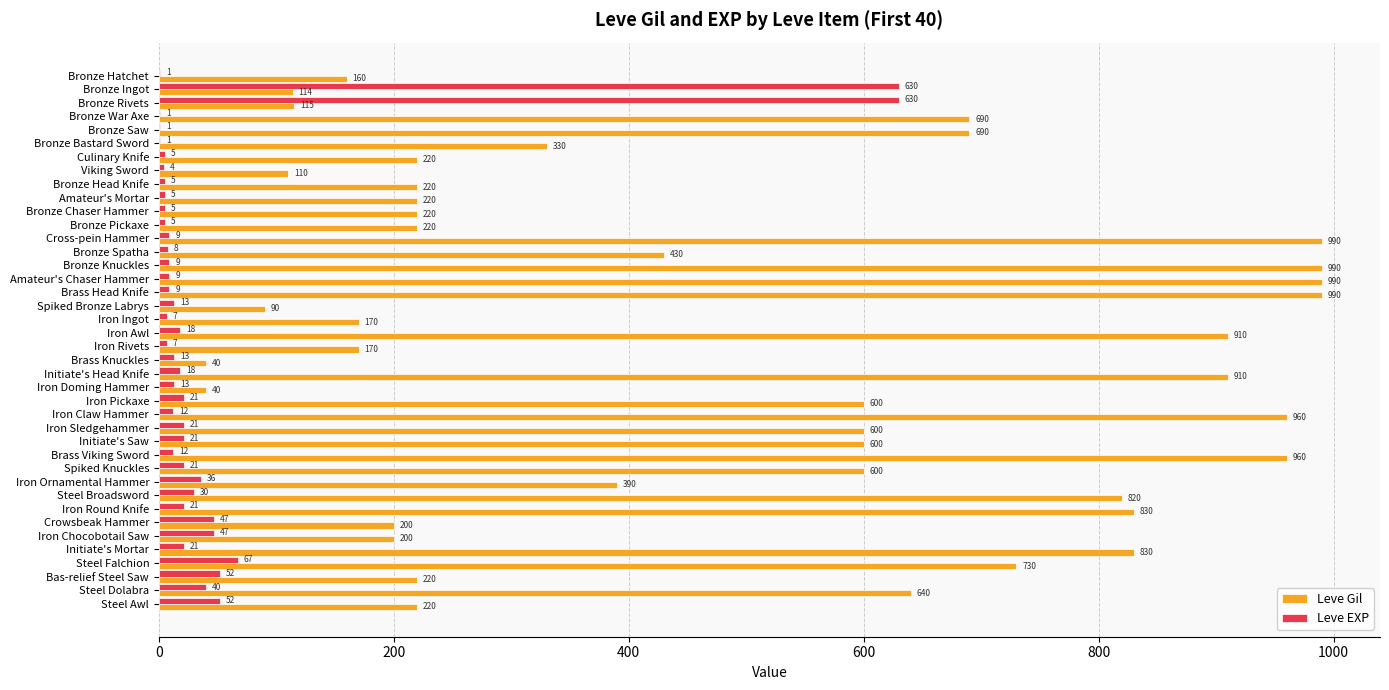

Is it true that Leve Gil equals 424 at Initiate's Mortar?

False